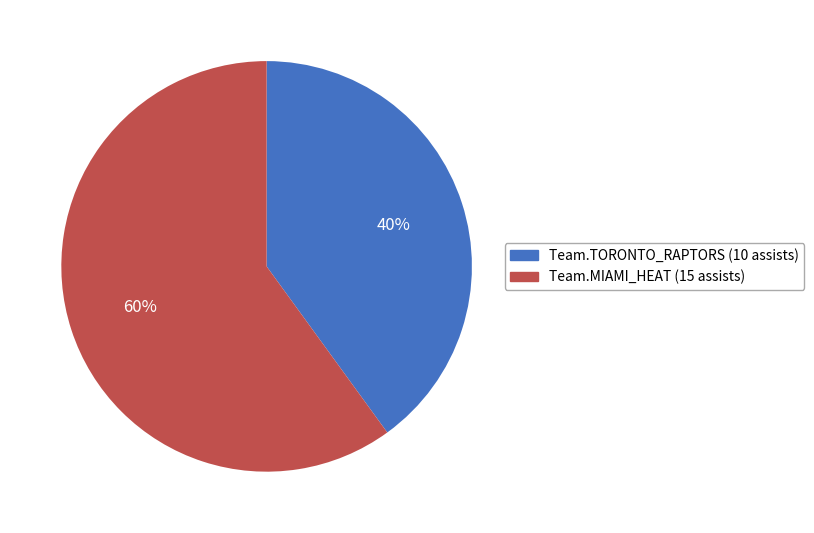

Which has a higher value, Team.MIAMI_HEAT or Team.TORONTO_RAPTORS?

Team.MIAMI_HEAT